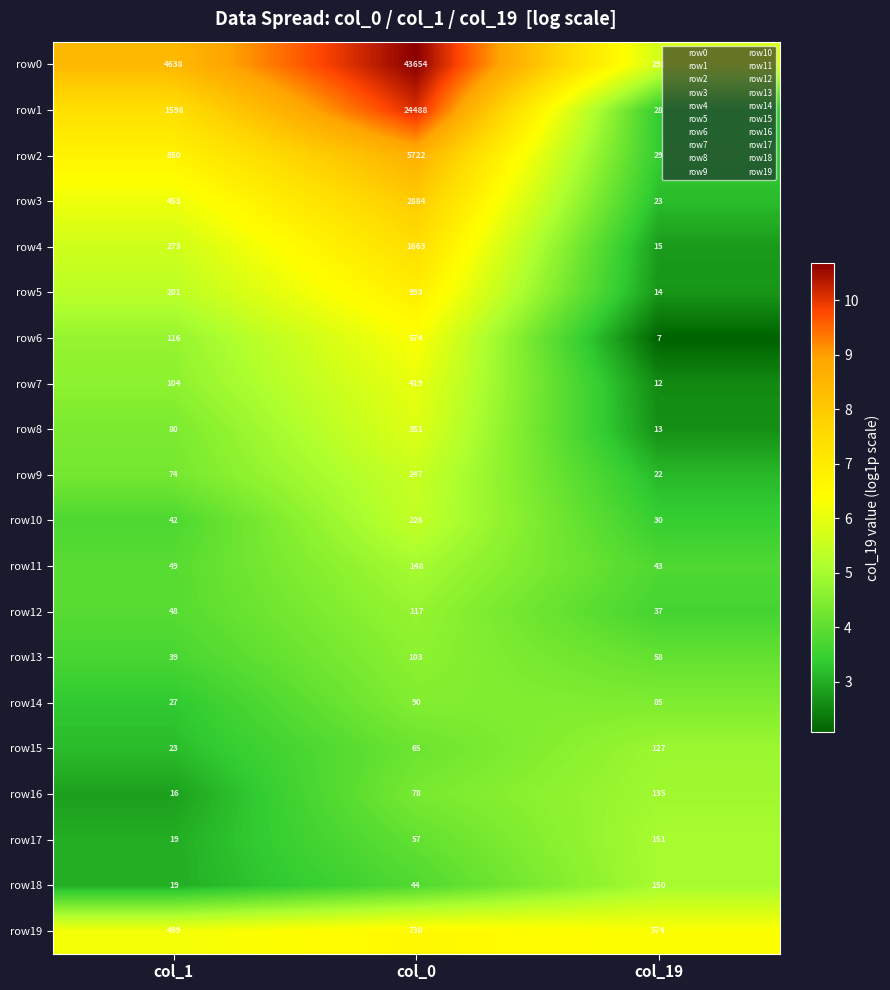

What is the sum of the row6 values at col_0 and col_19?

581